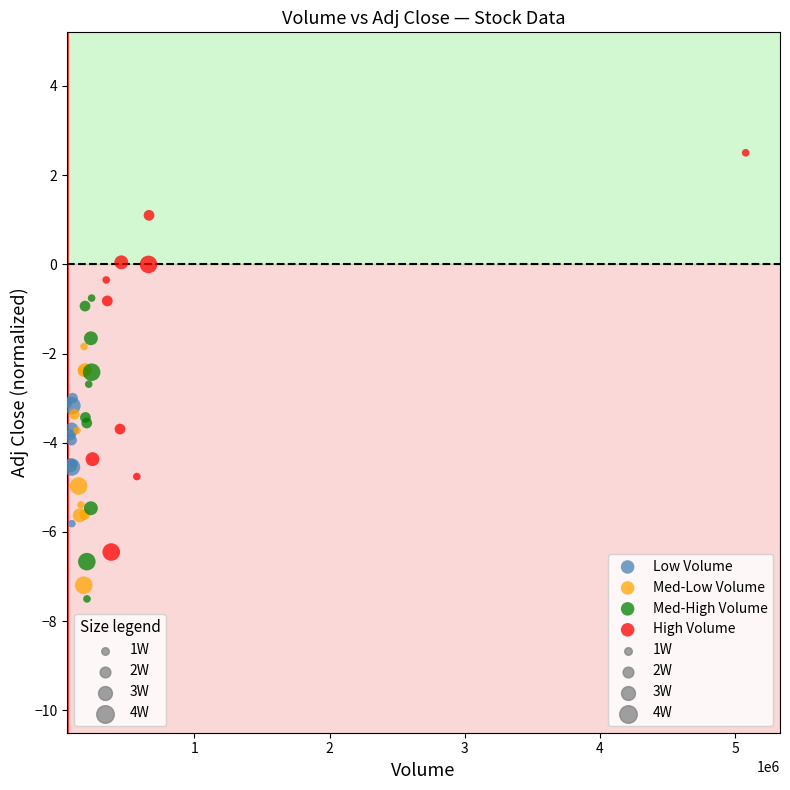

Which series contains the highest Y value?

High Volume